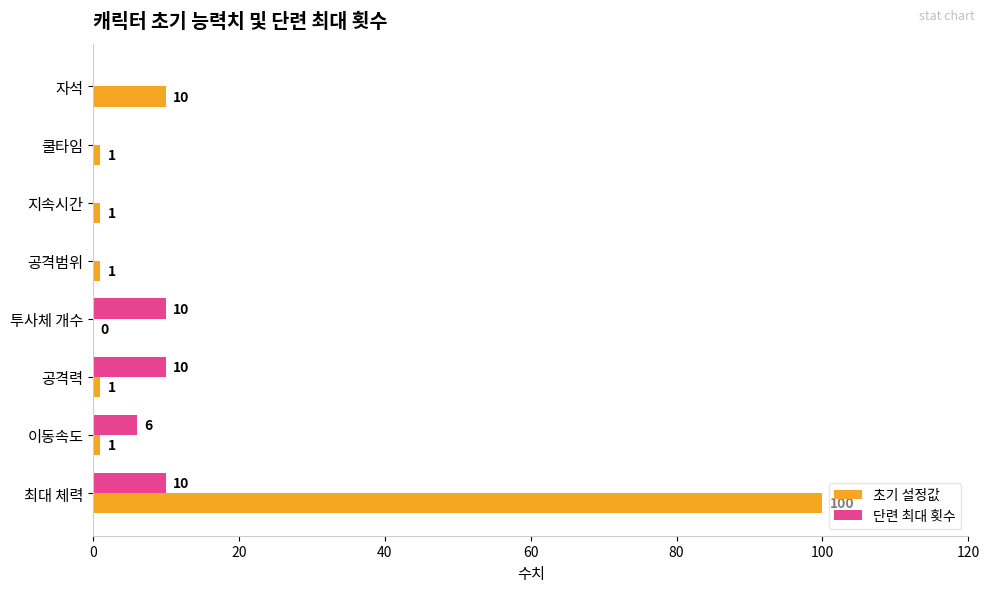

Which series has the largest range (max minus min)?

초기 설정값